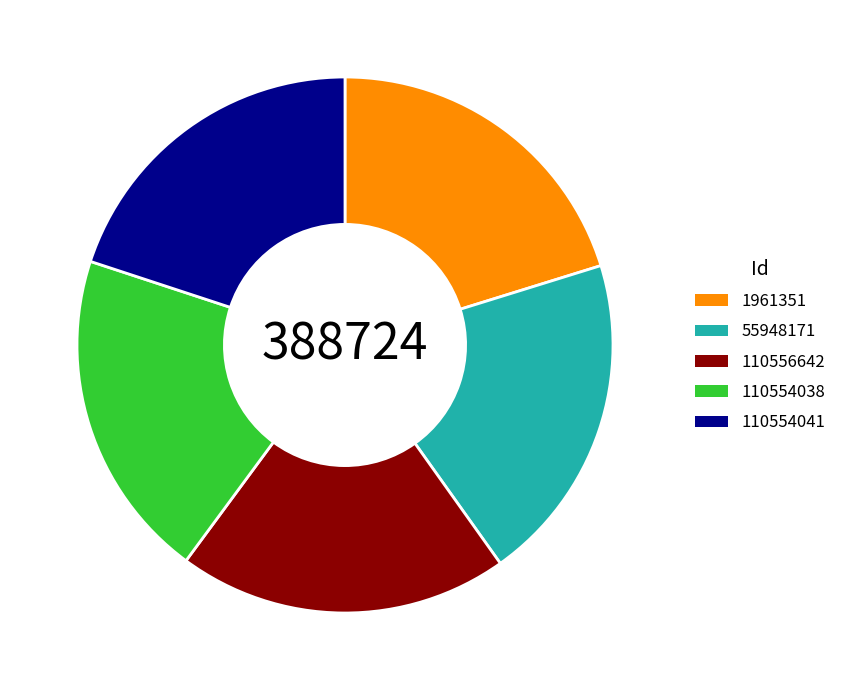

Approximately how many times larger is the value at 110554038 compared to 55948171?

1.0